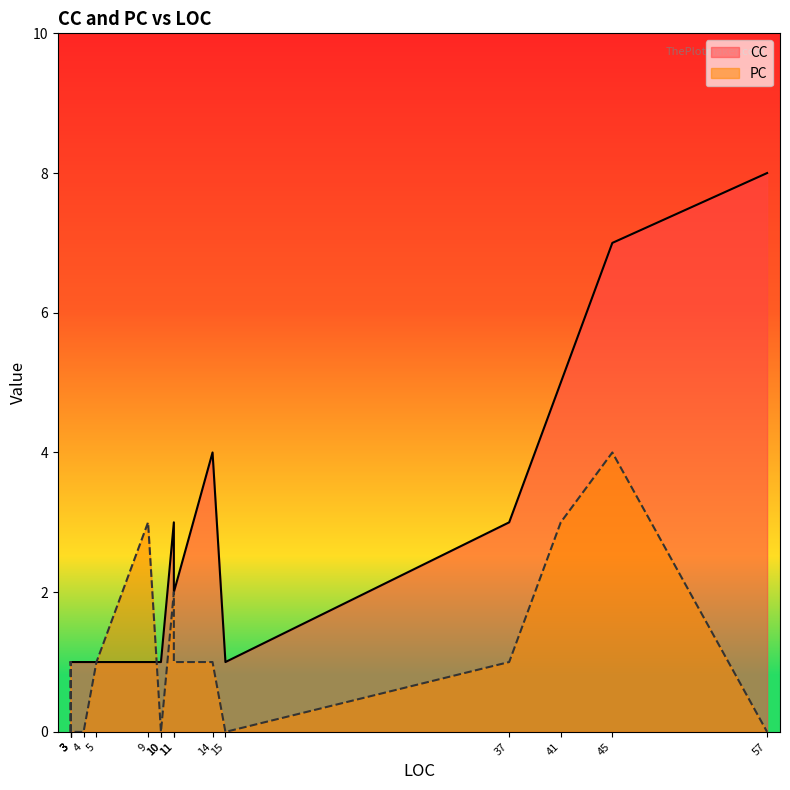

Is it true that PC equals 3 at 9?

True